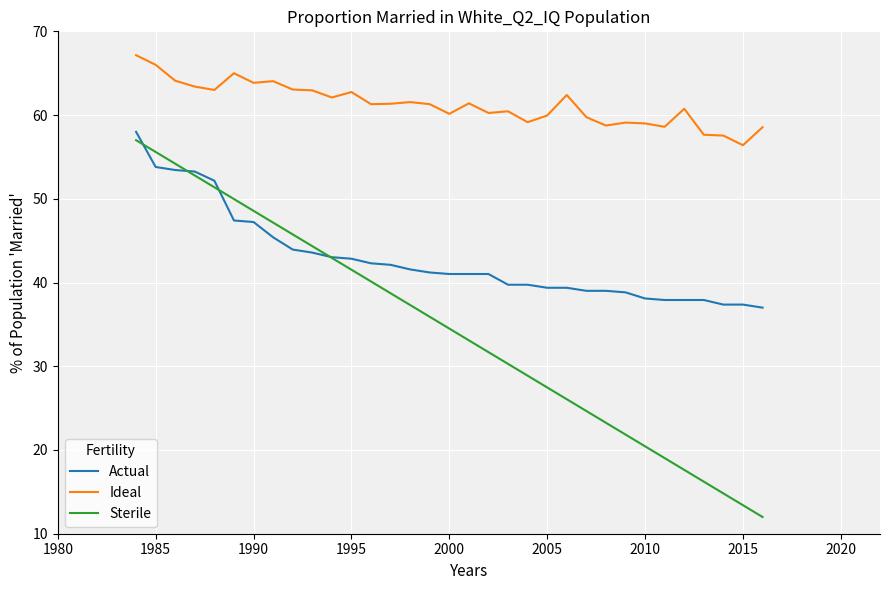

List the series in order of their overall mean, lowest first.

Sterile, Actual, Ideal